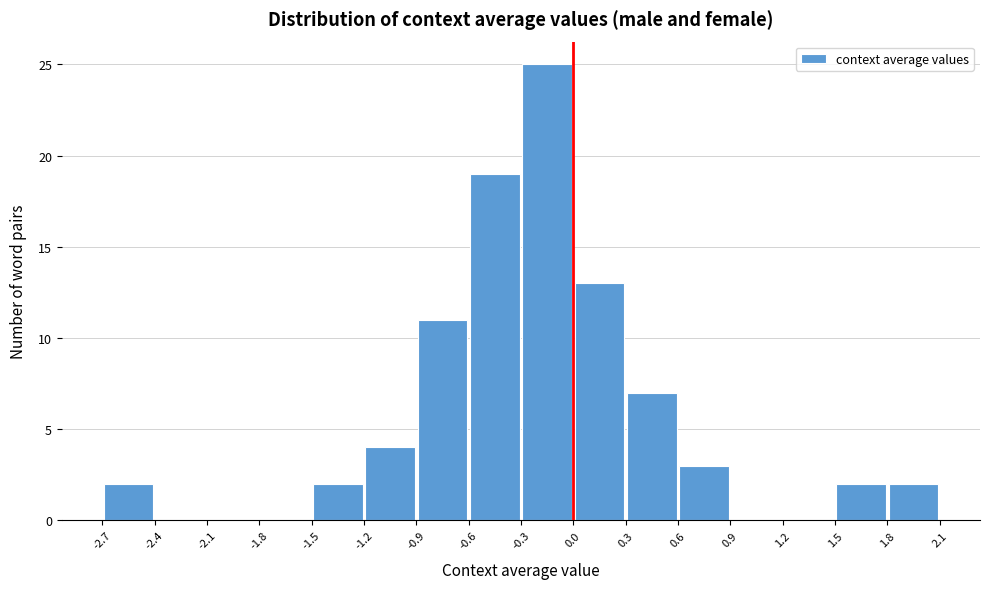

What is the height of the bar covering 0.3 to 0.6 on the x-axis? The values are not printed on the chart, so give them approximately, as read against the axis.

7